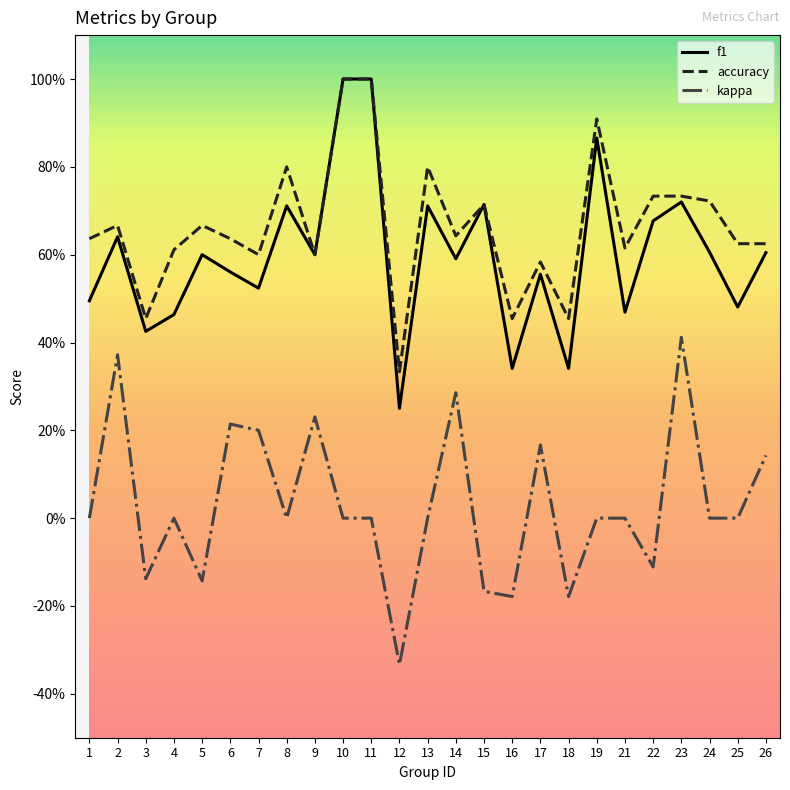

What are all the series names shown in the legend?

f1, accuracy, kappa